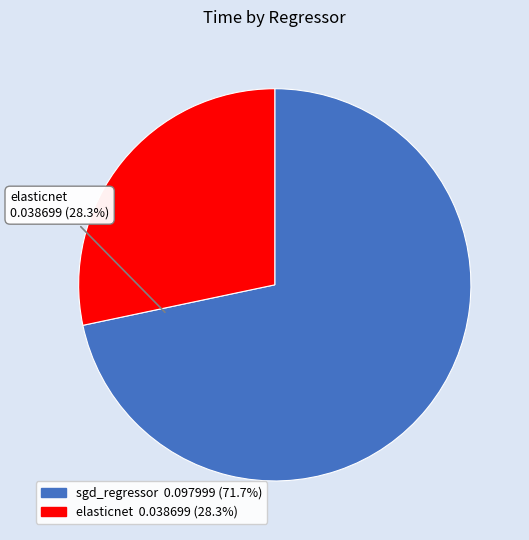

To the nearest percent, what is the difference between the elasticnet and sgd_regressor slice percentages?

43%